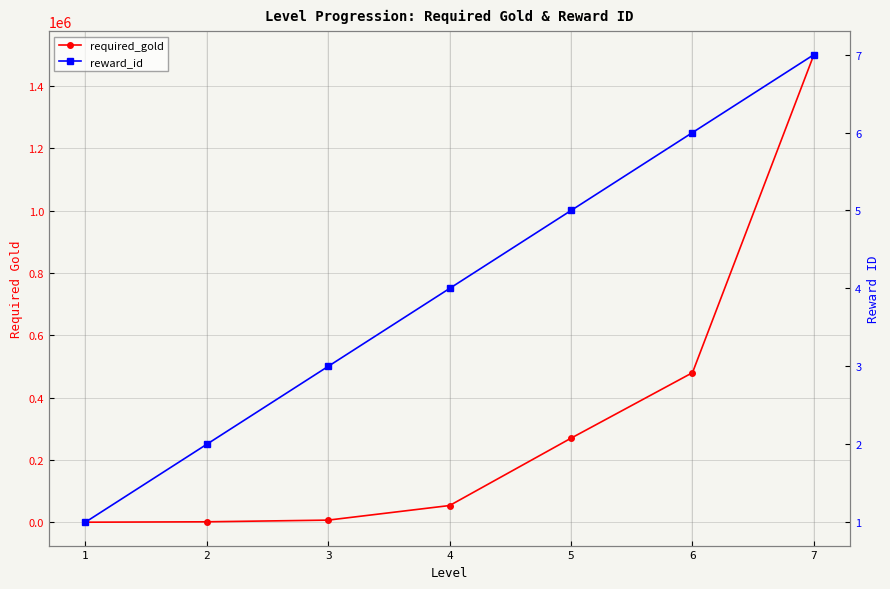

Is the value of reward_id at 7 greater than the value of required_gold at 2?

No